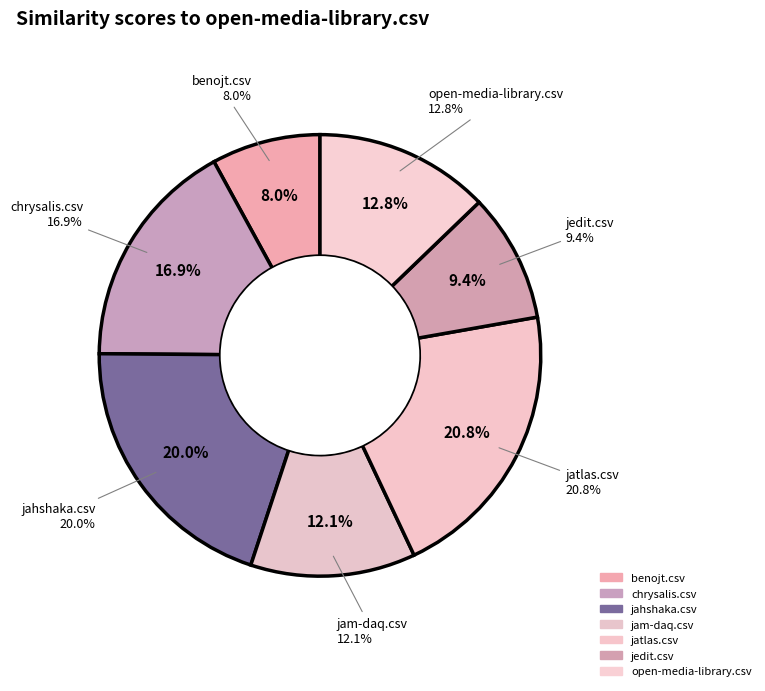

What percentage is the benojt.csv slice, to the nearest percent?

8%